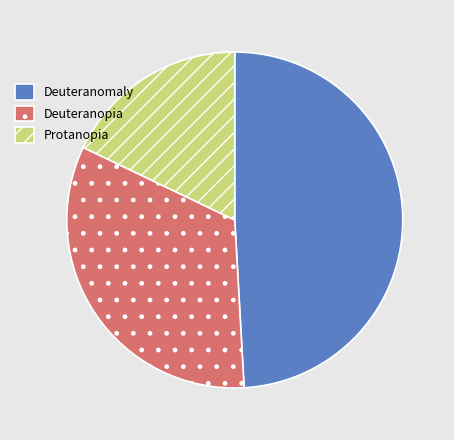

Is it true that Protanopia is 18% of the pie?

True